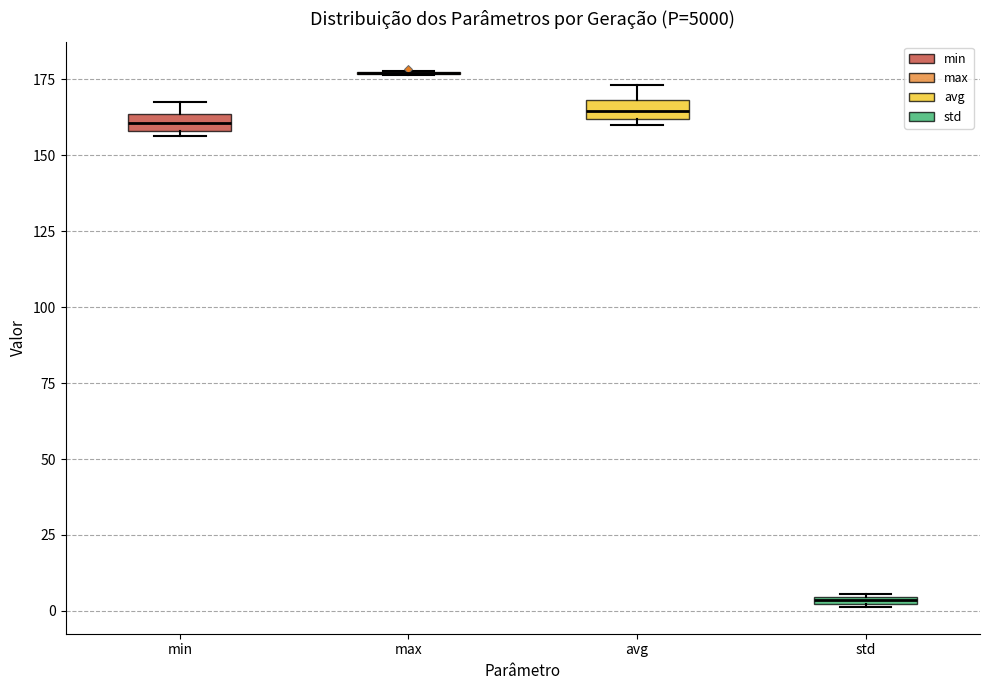

Where is the lower edge of the box for min on the y-axis? The values are not printed on the chart, so give them approximately, as read against the axis.

160